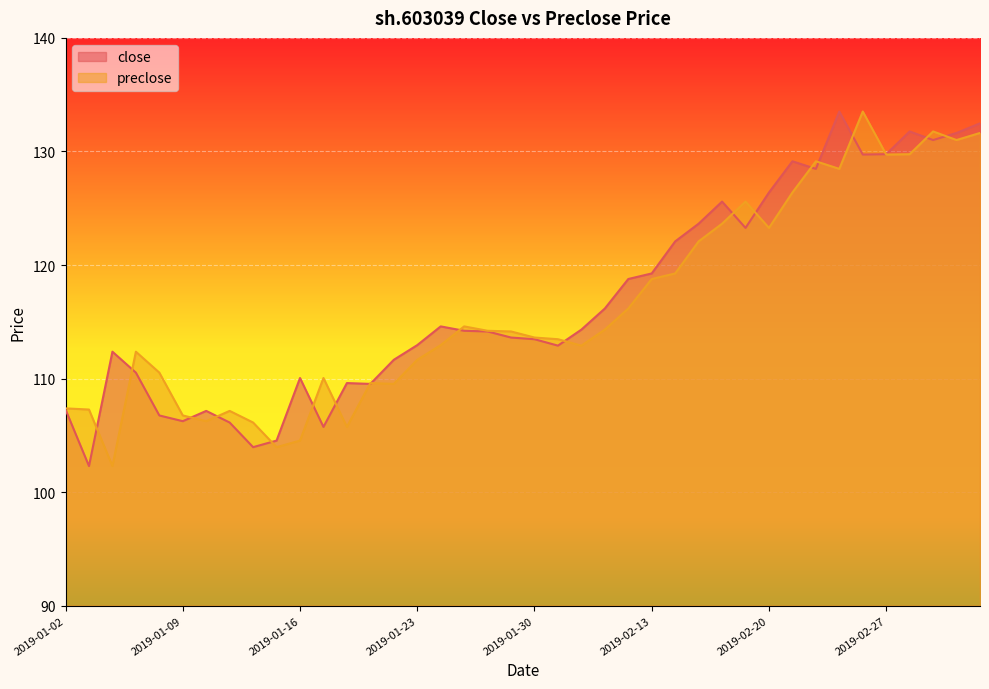

What are all the series names shown in the legend?

close, preclose